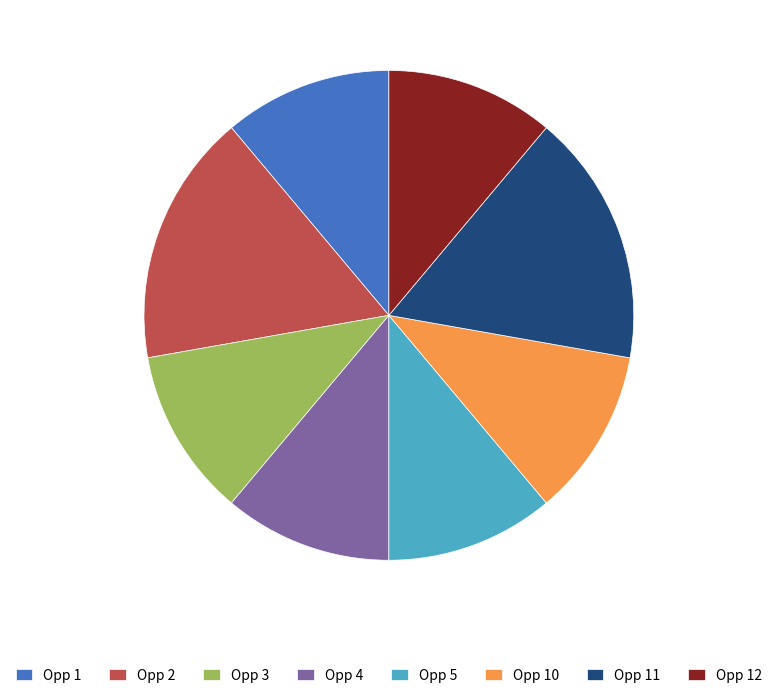

True or false: Opp 4 accounts for 23% of the total.

False